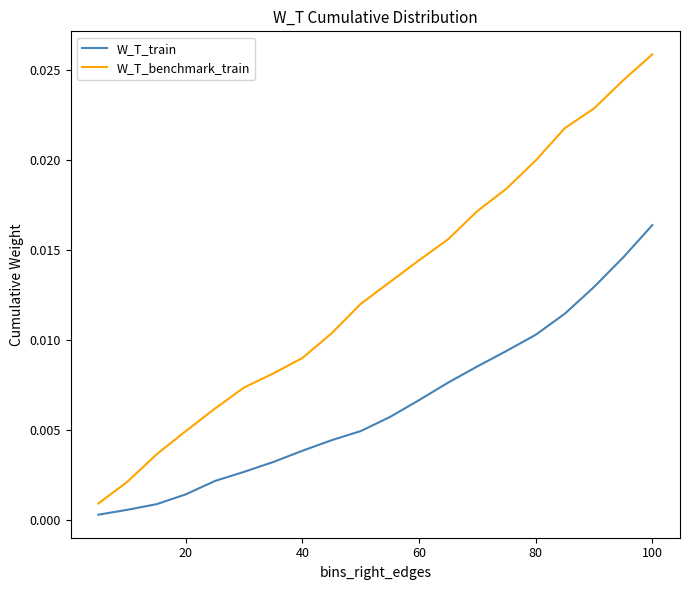

True or false: W_T_train and W_T_benchmark_train intersect in this chart.

False